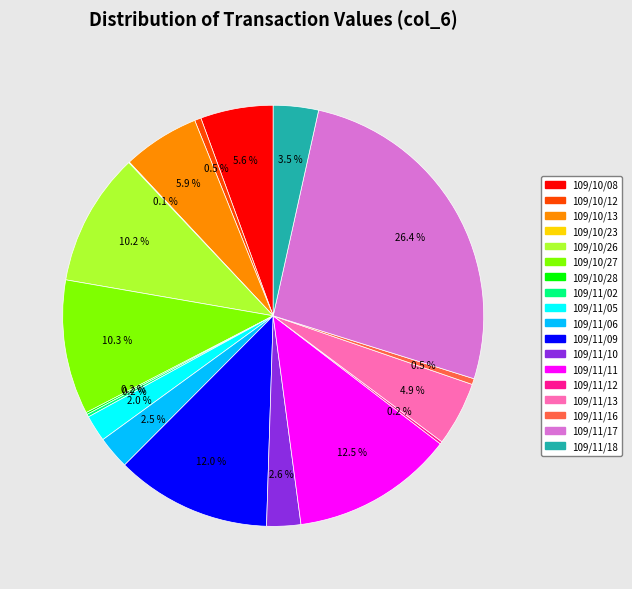

Is there a majority slice in this chart?

No